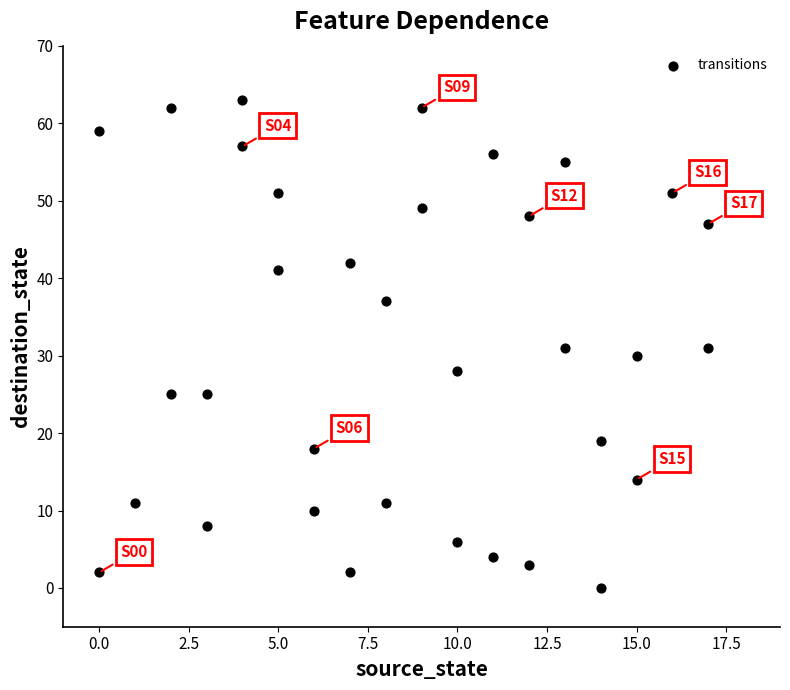

What is the range of X values (max minus min)?

17